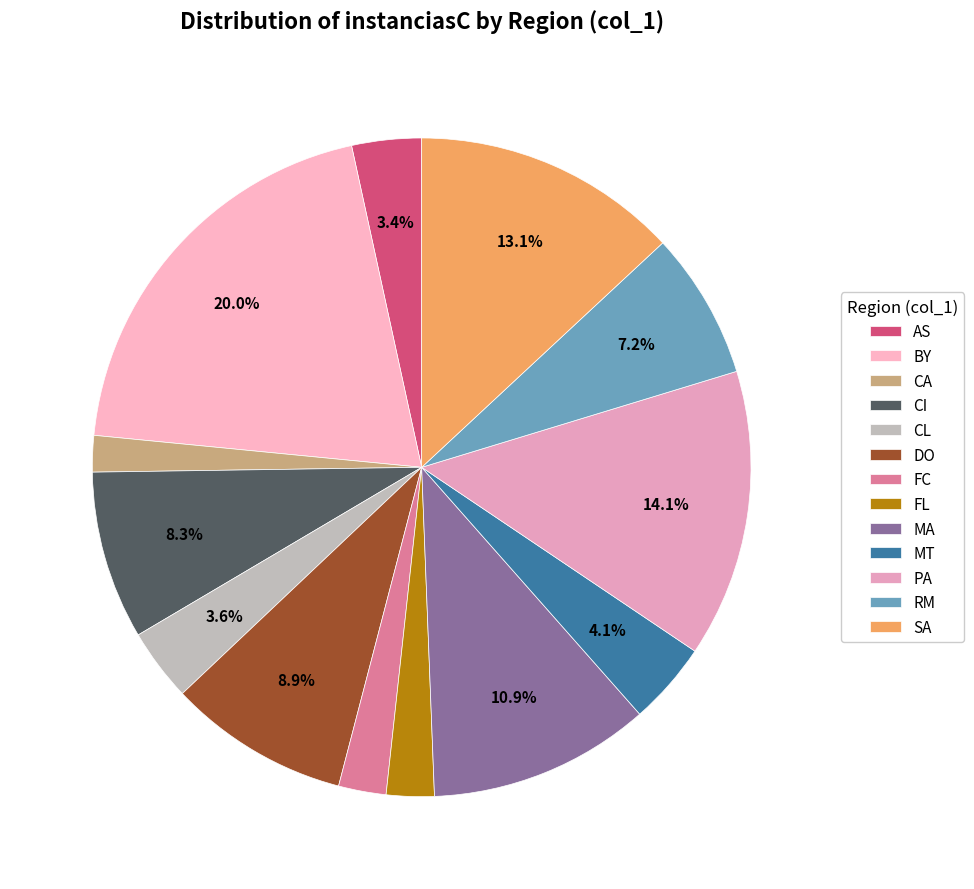

How many segments does this pie chart have?

13